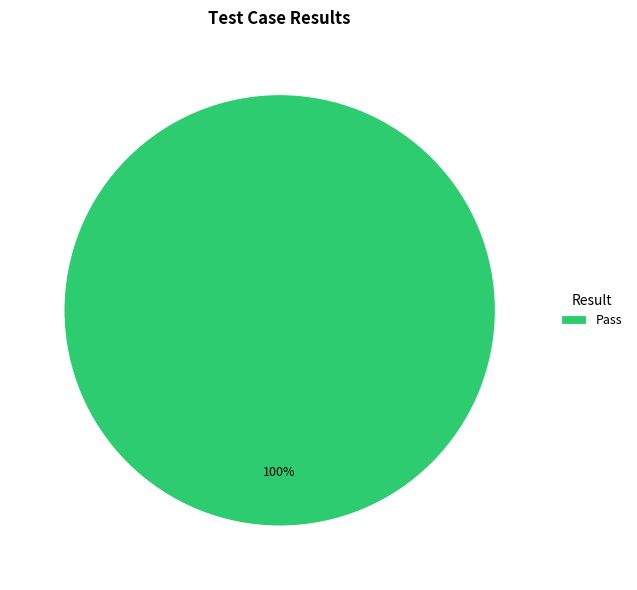

How many segments does this pie chart have?

1